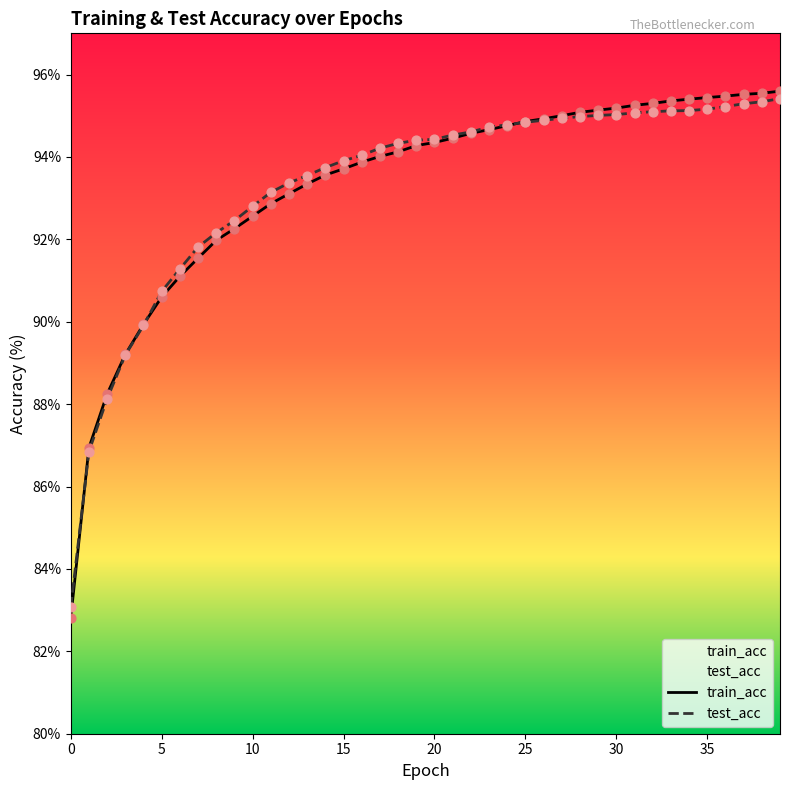

Which series has the largest total across all categories?

test_acc